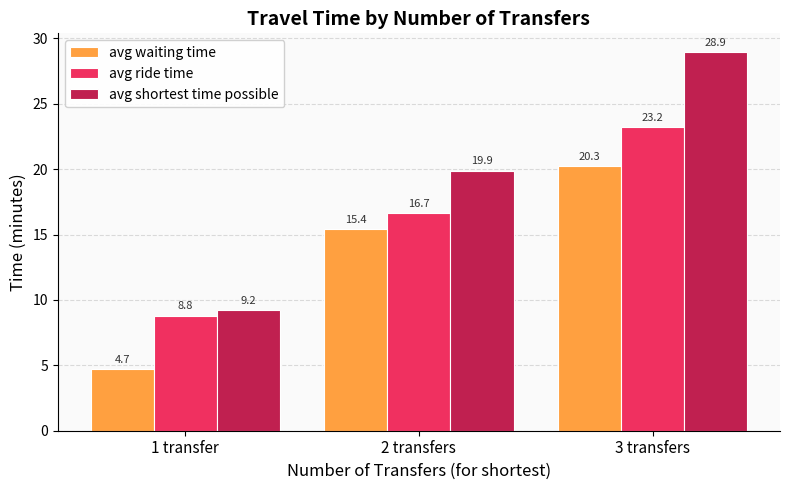

At how many categories does at least one series exceed 7?

3